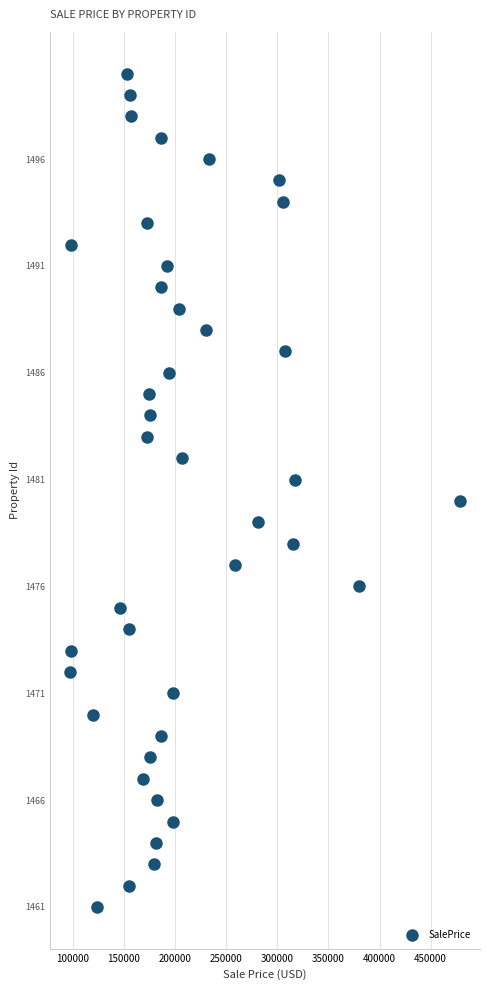

What is the range of Y values (max minus min)?

39